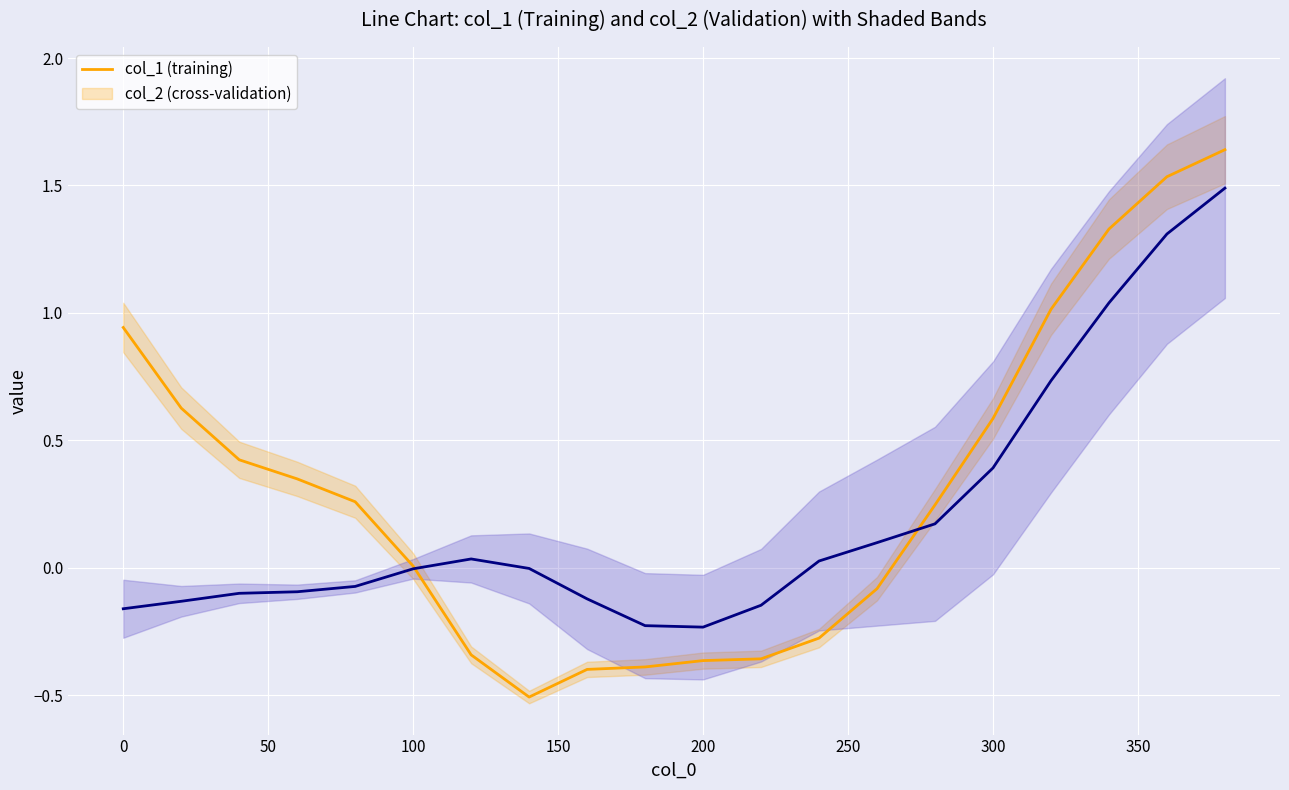

After their last crossing, which series has the higher values: col_1 or col_2?

col_1